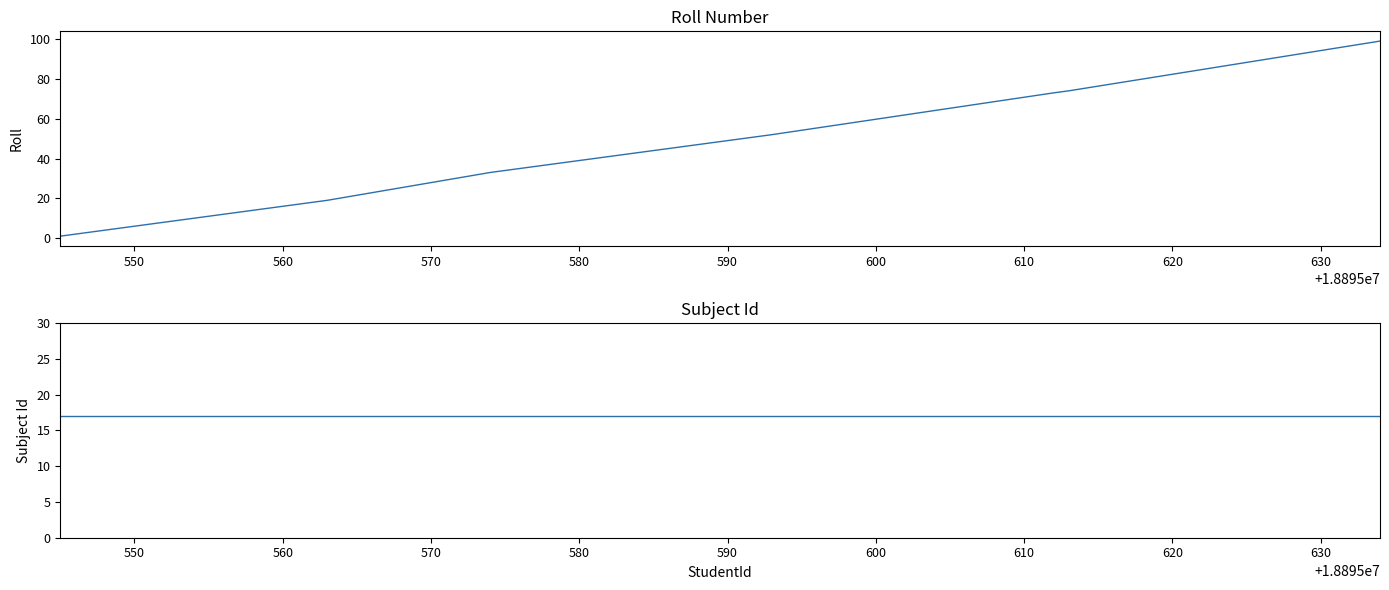

True or false: Subject Id and Roll intersect in this chart.

False